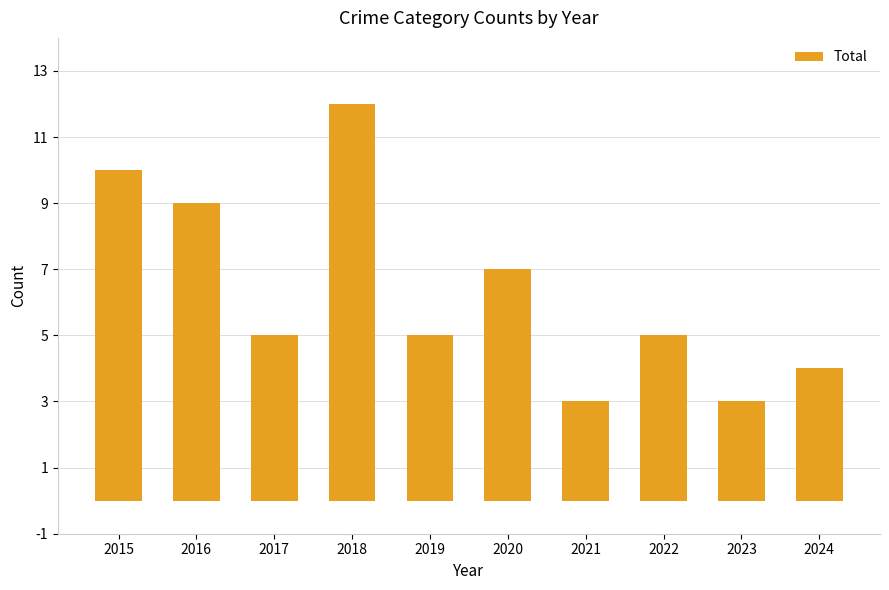

How many distinct data groups are displayed?

1